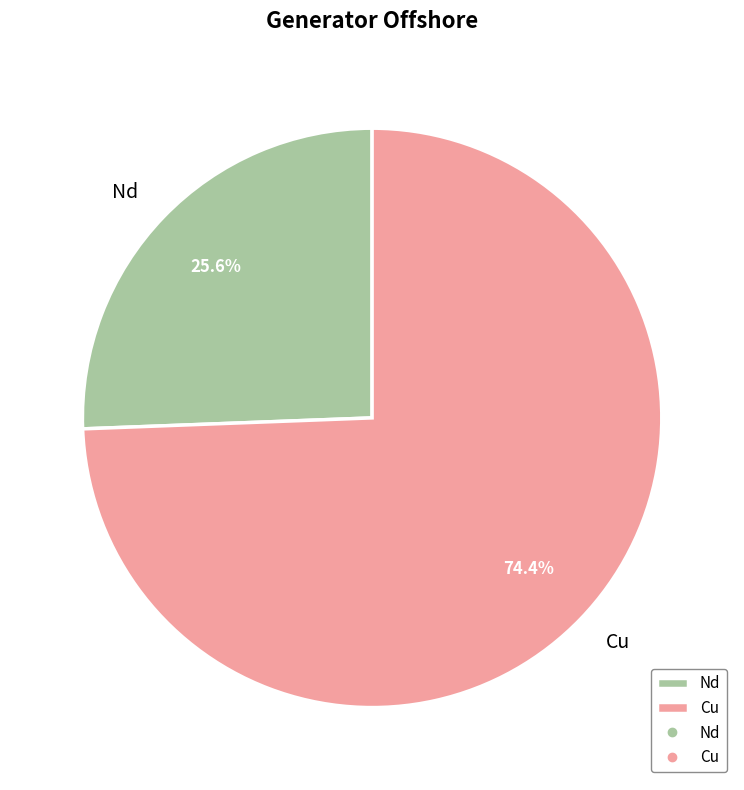

Which slice is the smallest?

Nd